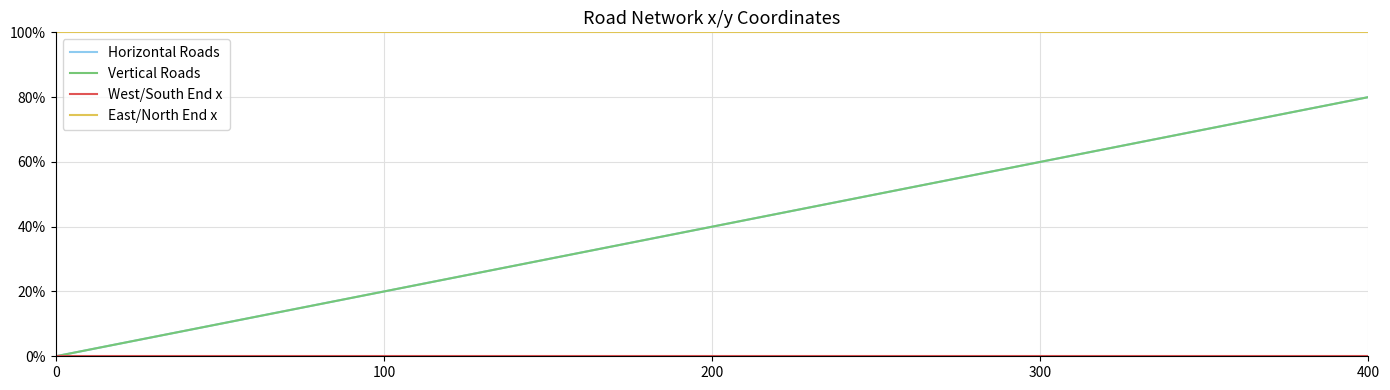

Which series changed the most between 100 and 400?

Horizontal Roads